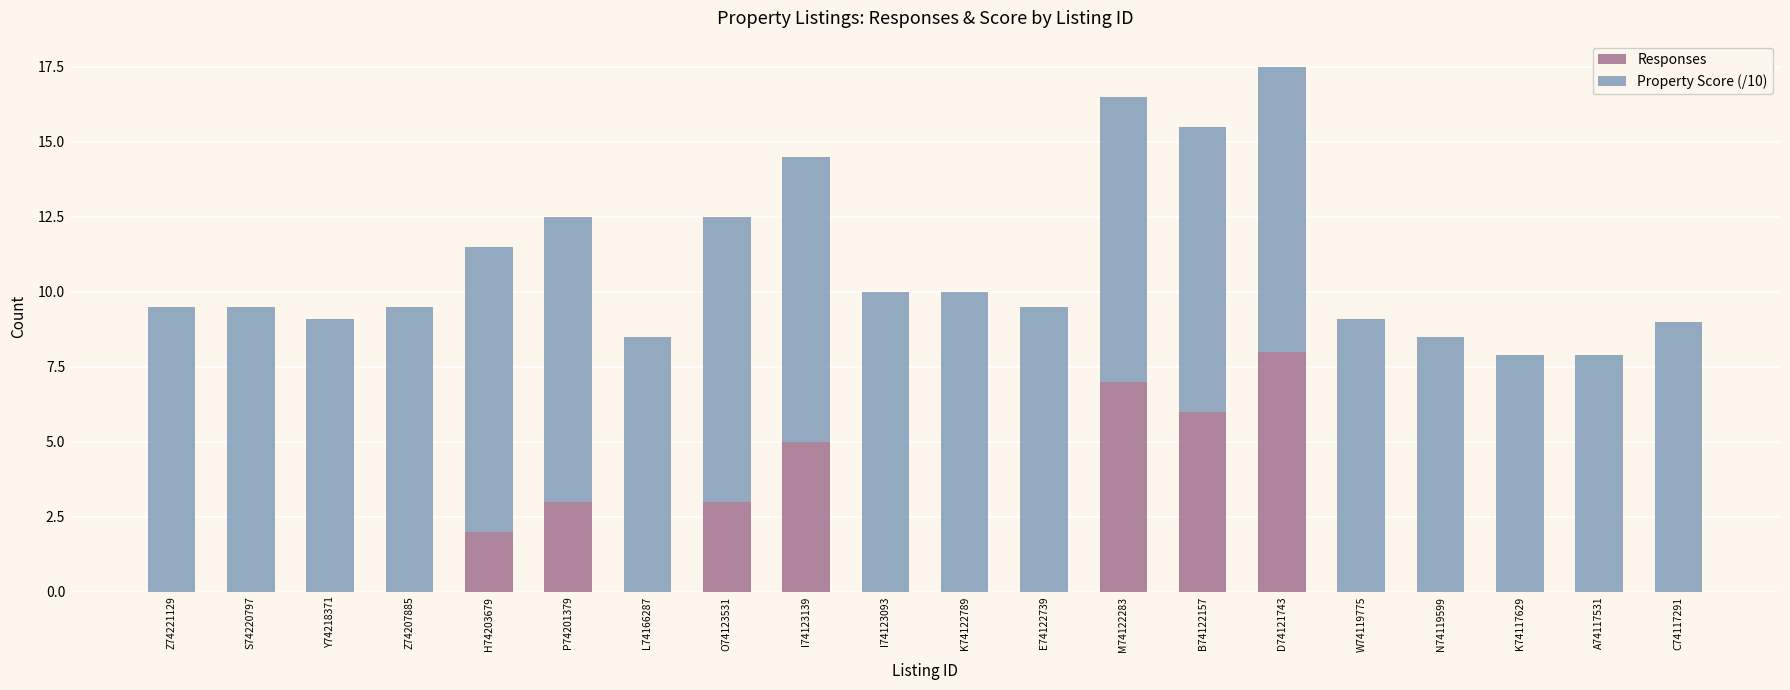

How many categories are shown in the chart?

20